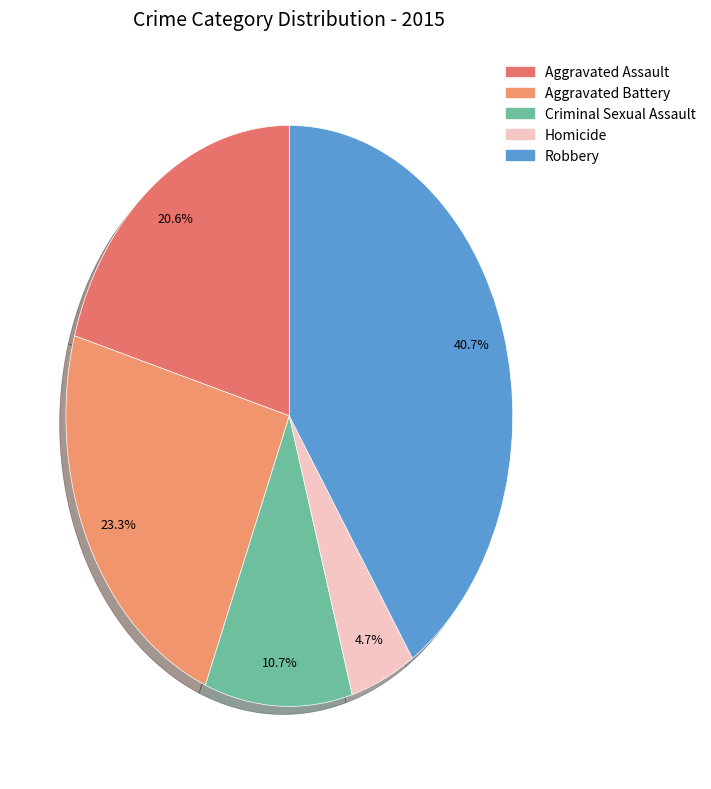

True or false: Aggravated Battery accounts for 18% of the total.

False